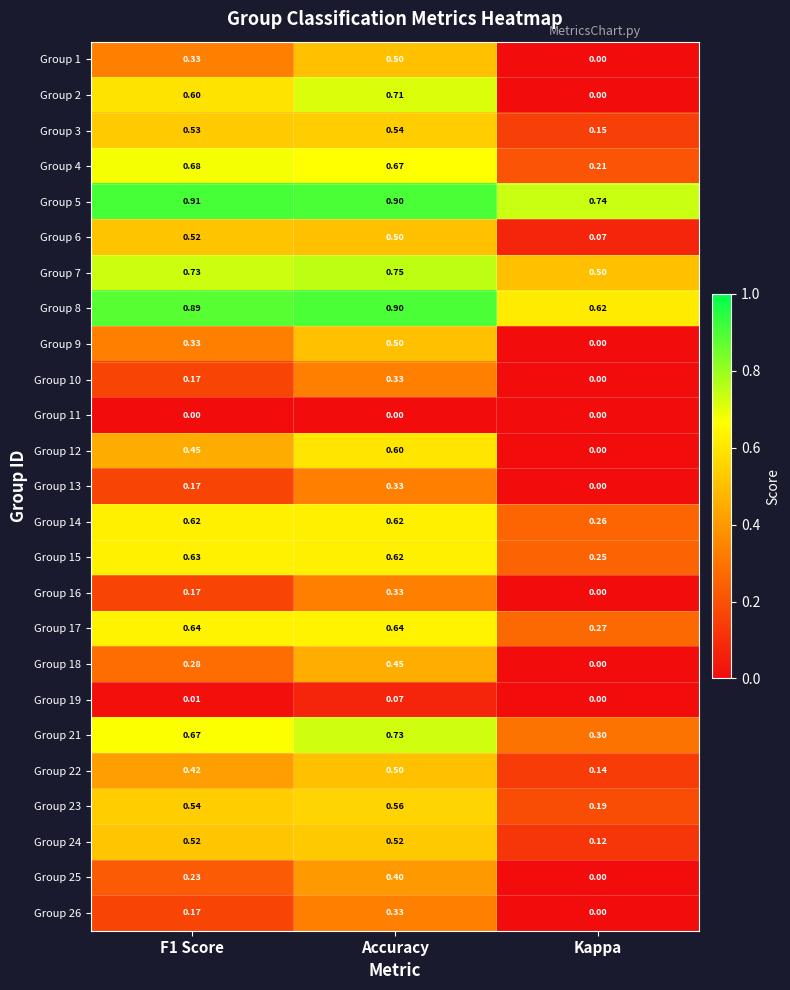

At which label is Group 13 closest to 0?

Kappa